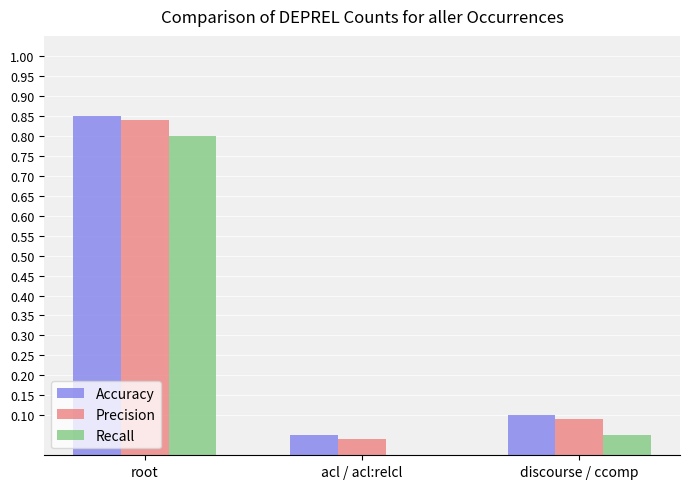

The value of Accuracy at root is 1.4. True or false?

False